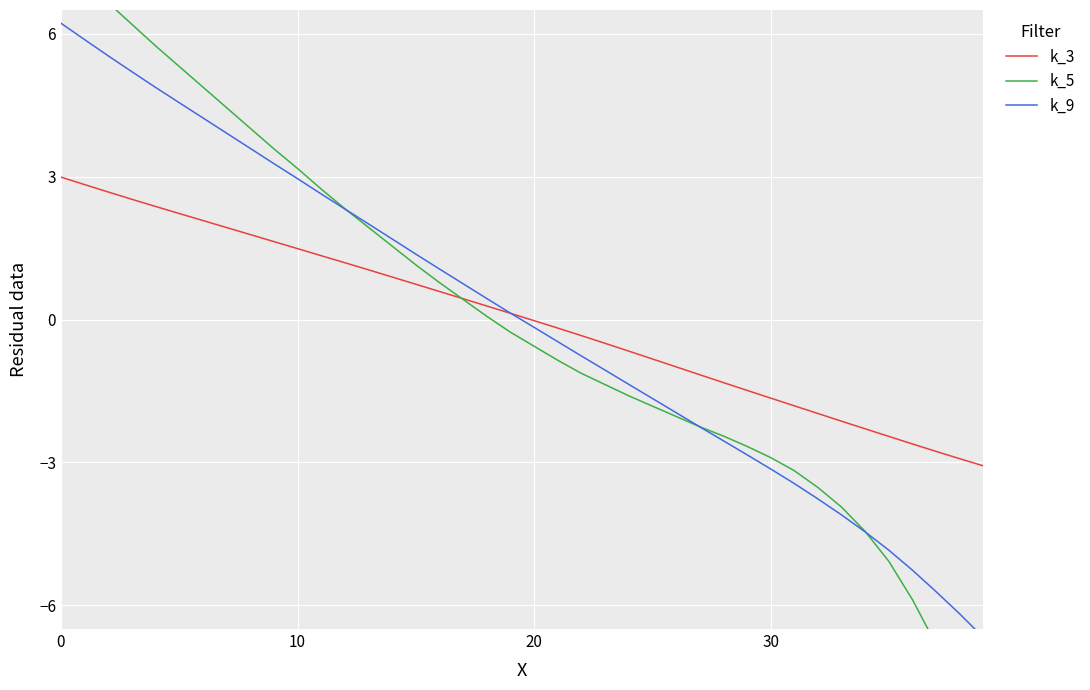

How many negative values does the k_5 series have?

21